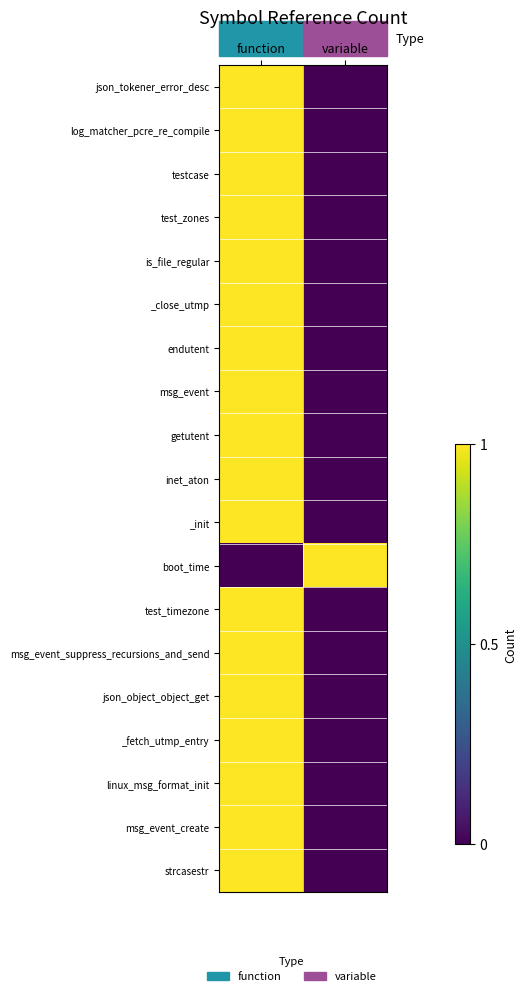

How many distinct data groups are displayed?

19